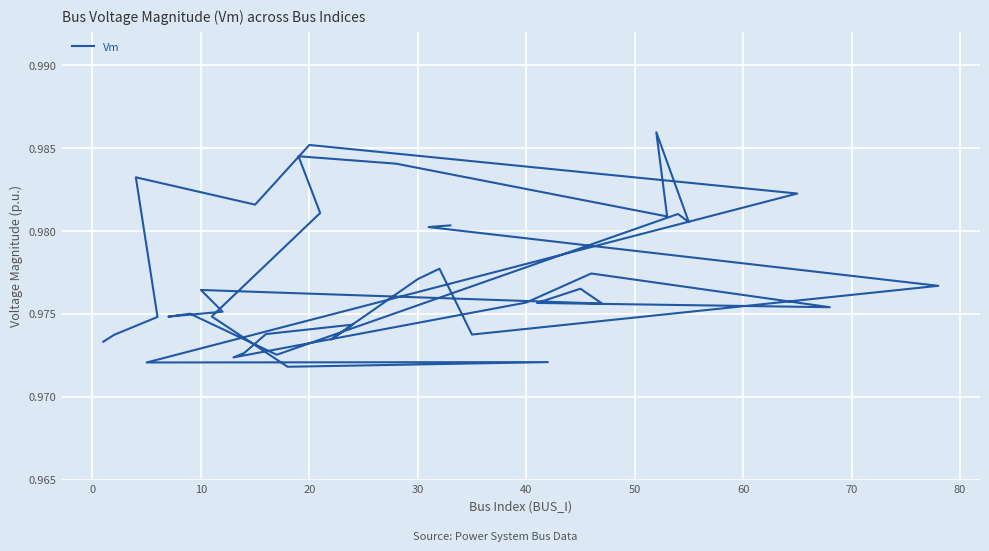

What is the sum of all values?

39.1